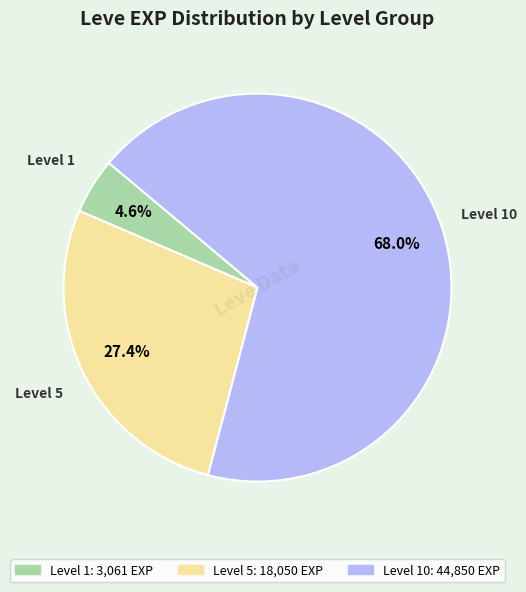

Is there any slice that represents more than half of the pie?

Yes